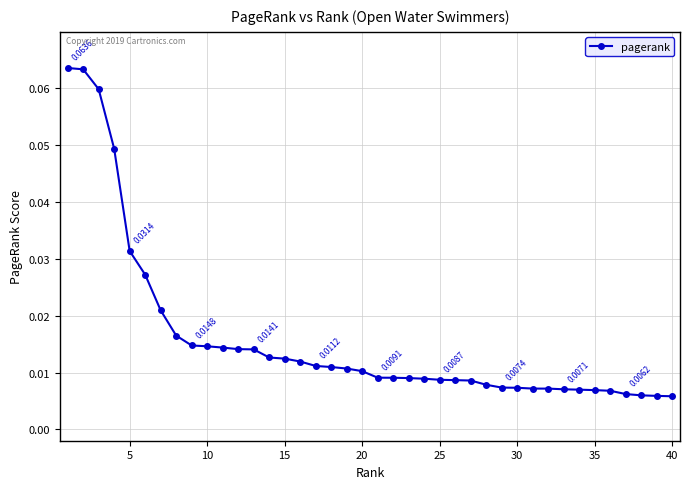

What is the sum of all values?

0.6